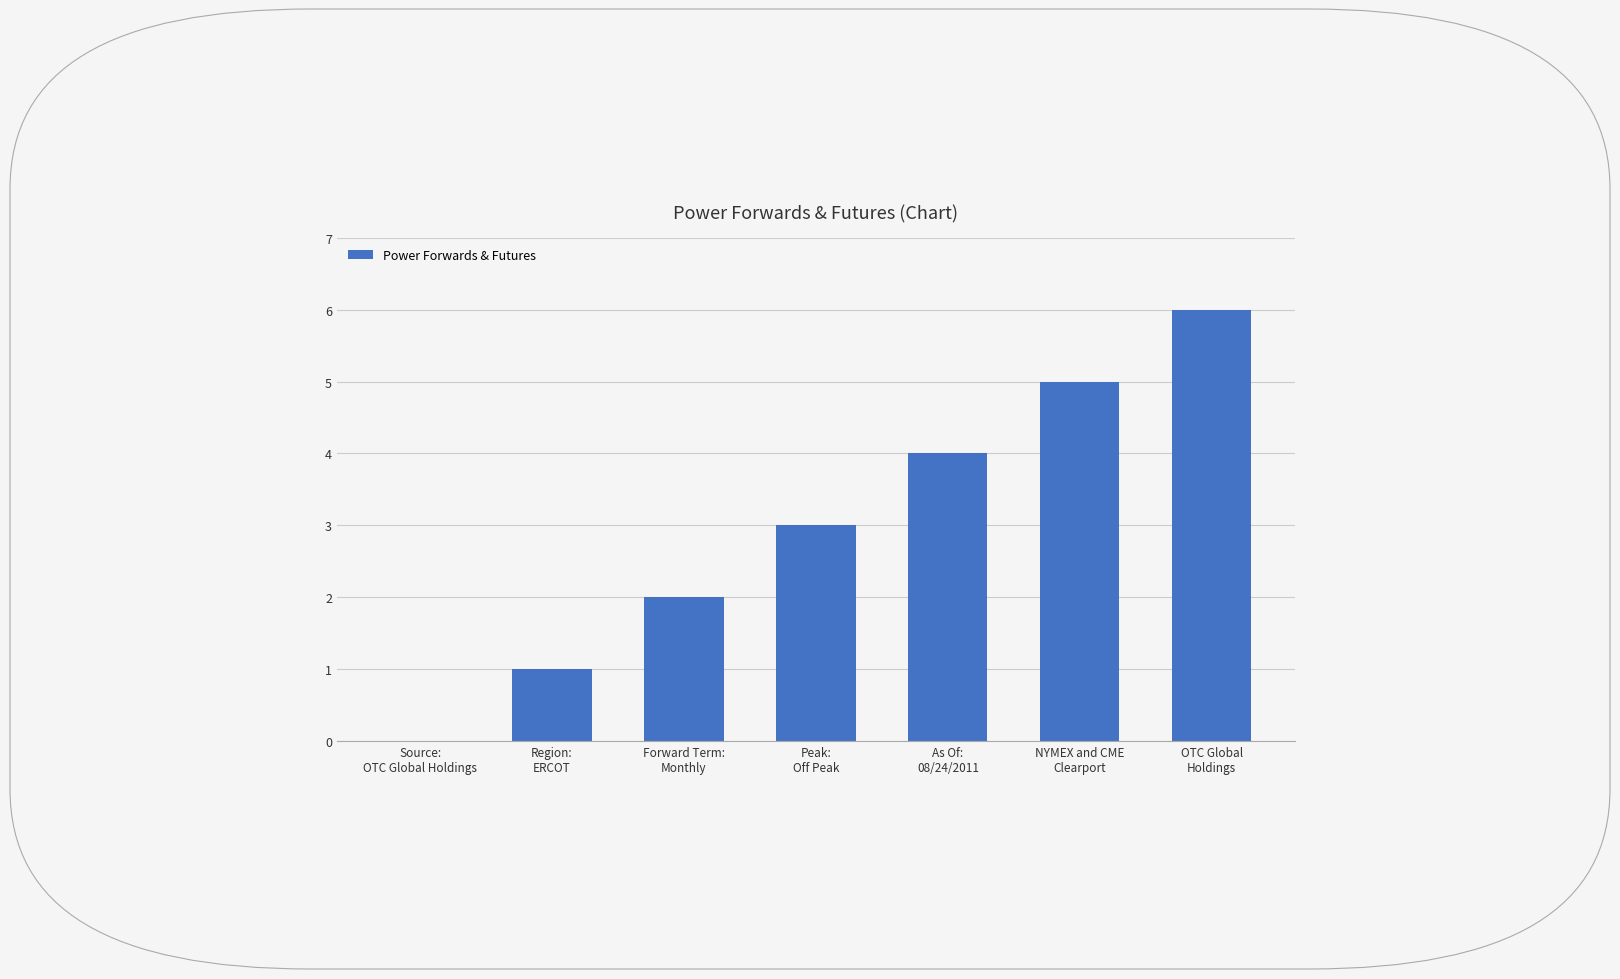

What is the sum of all values?

21